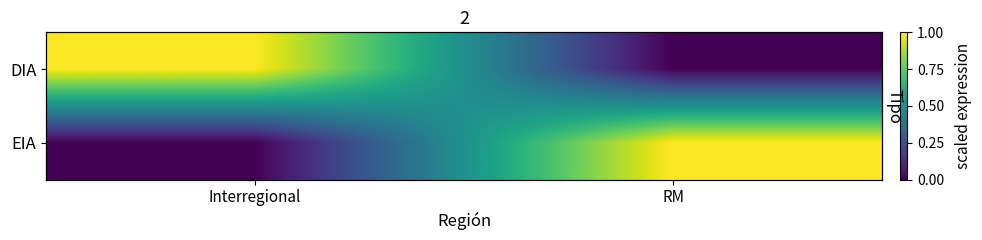

True or false: EIA has a value of 0 at RM.

False